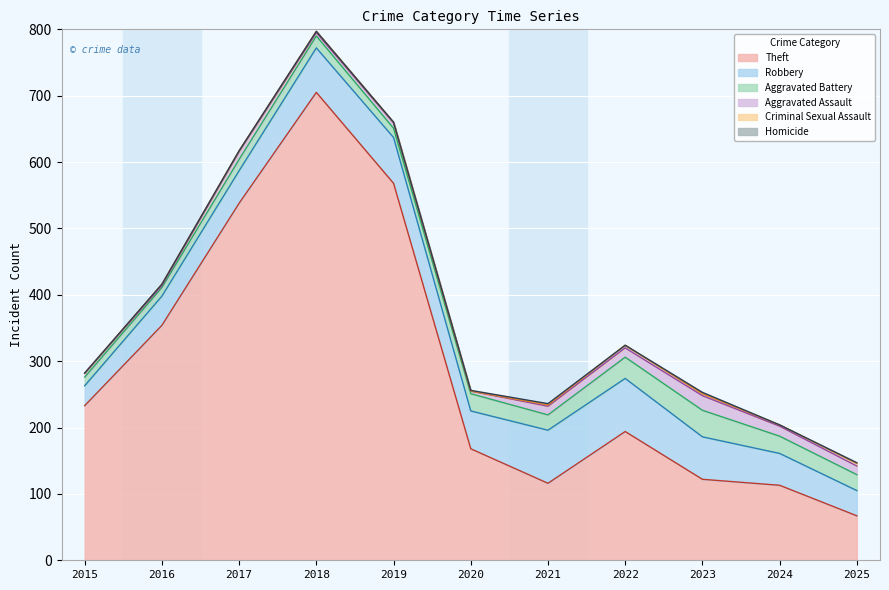

True or false: Aggravated Assault and Homicide cross at least once.

False